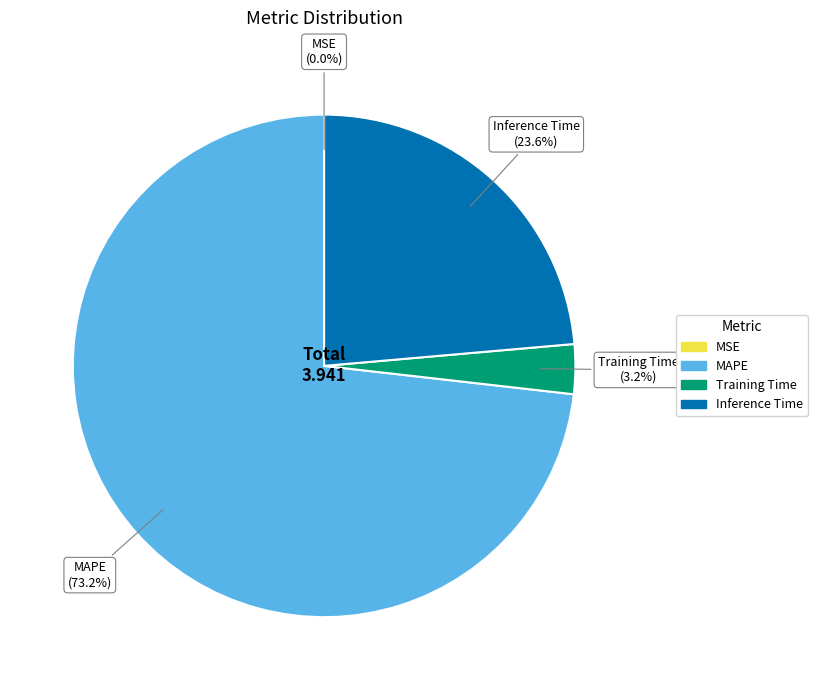

To the nearest percent, what portion does Training Time represent?

3%